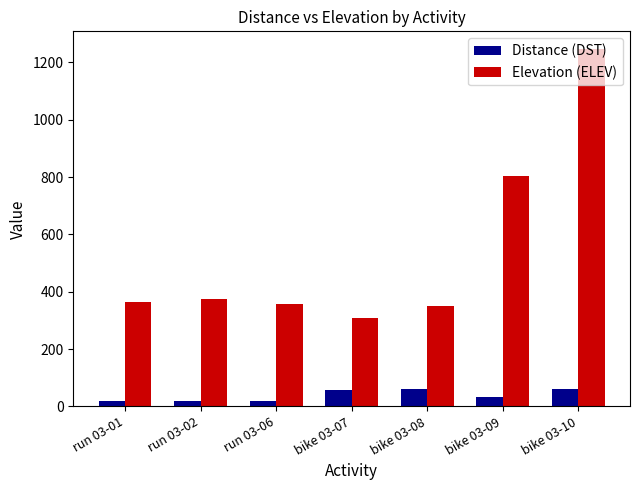

At bike 03-10, list the series in order from largest to smallest.

Elevation (ELEV), Distance (DST)